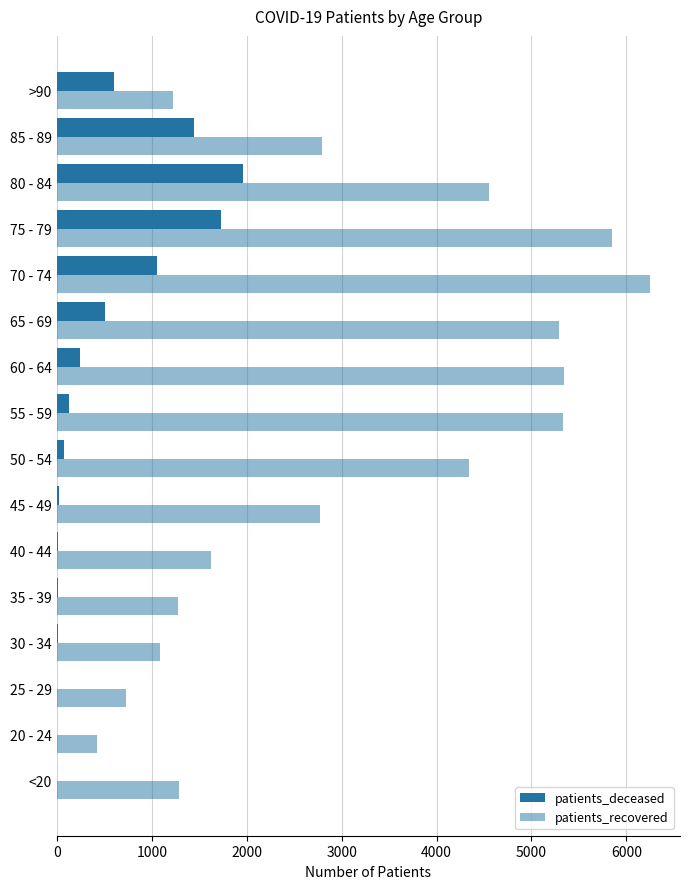

How many distinct data groups are displayed?

2